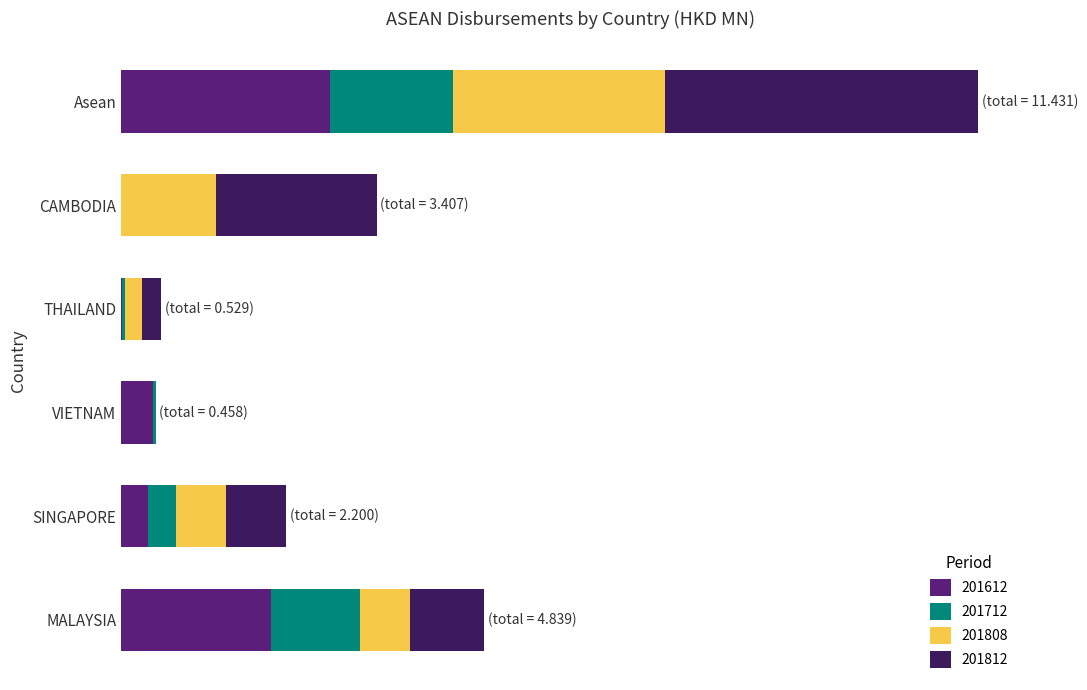

Which series has the largest total across all categories?

201812